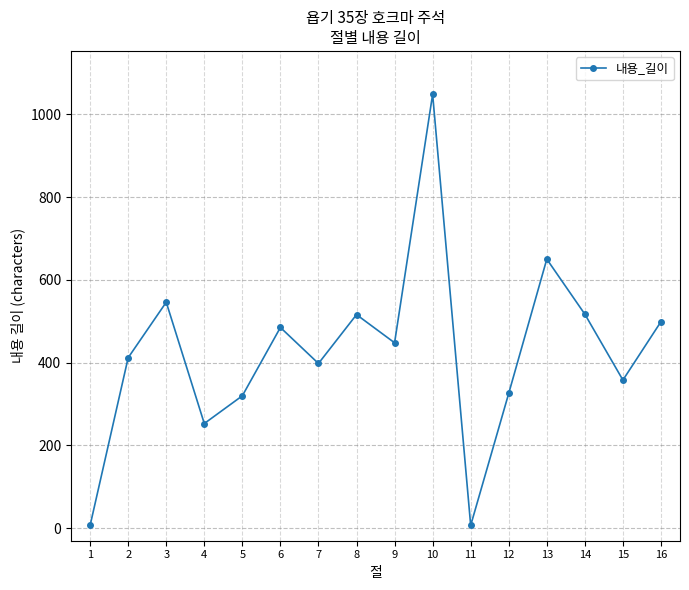

What is the difference between the second highest and second lowest values?

643